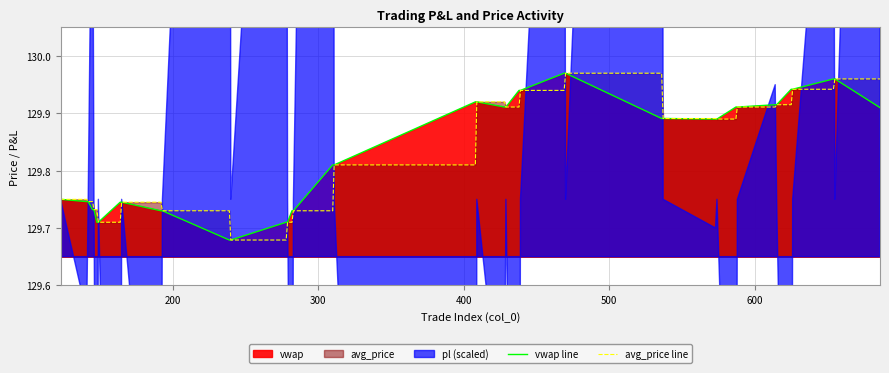

Count the avg_price line values in the range 129 to 130.

40